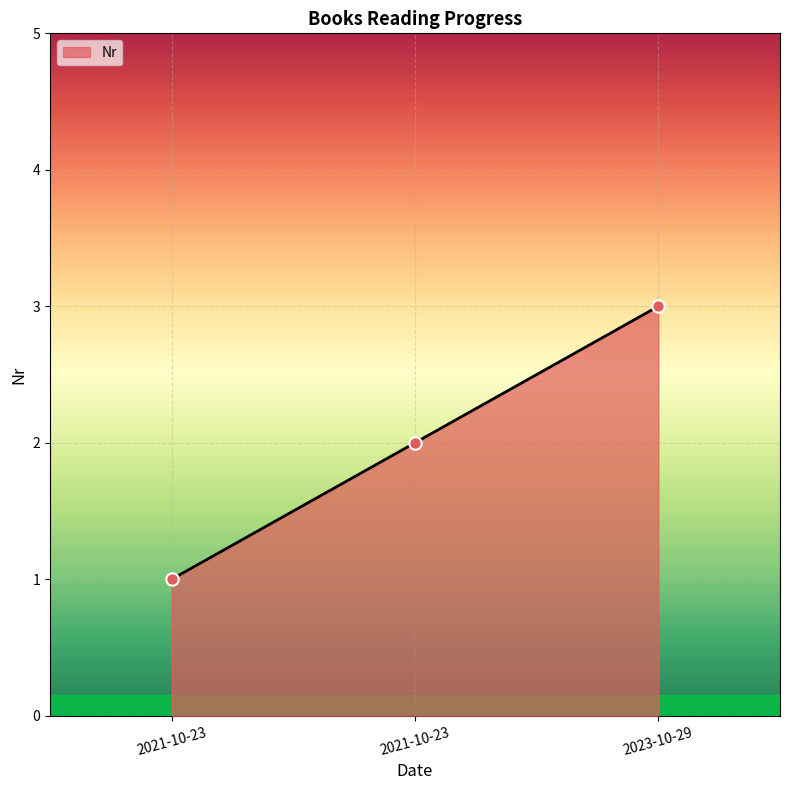

Which has a higher value, 2023-10-29 or 2021-10-23?

2023-10-29